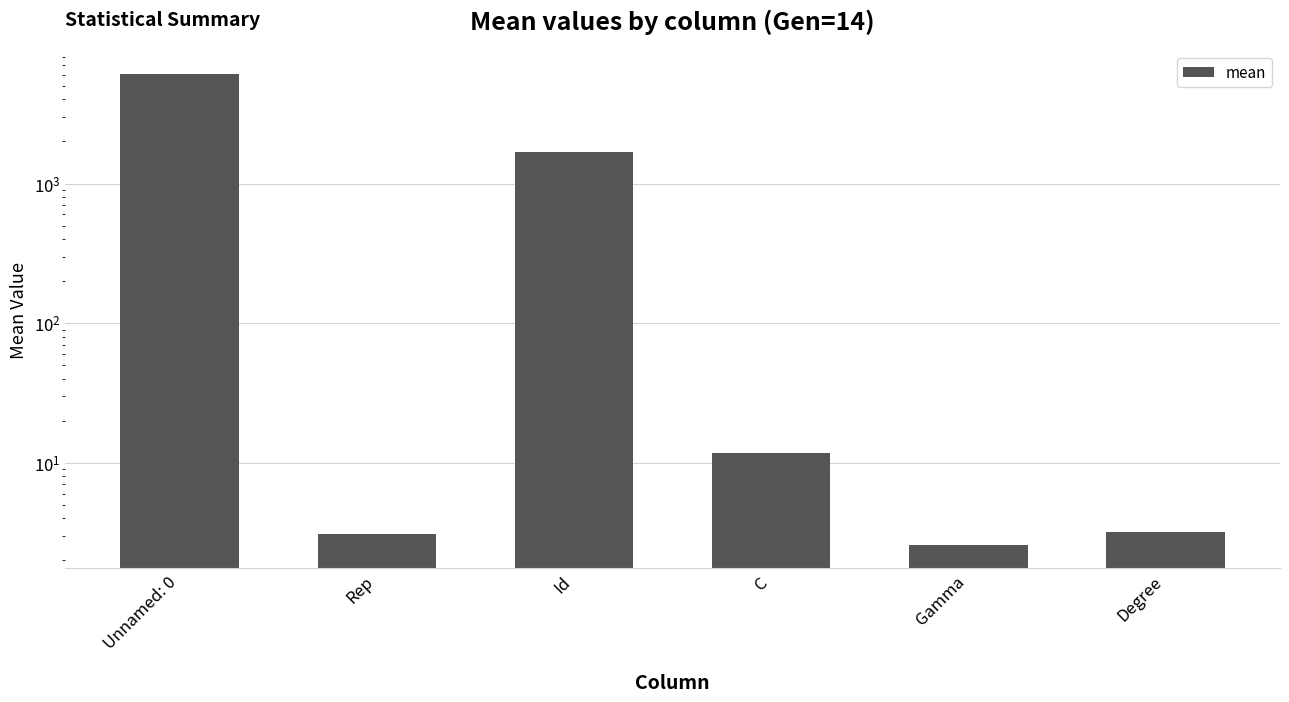

How many data points are above 11?

3